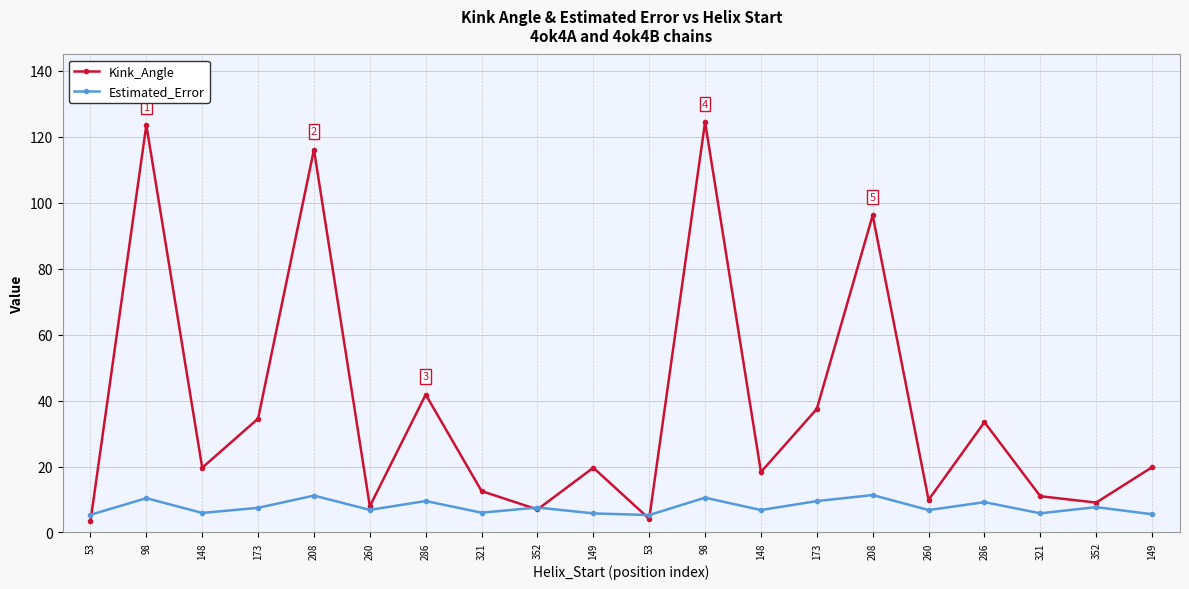

At which label is Estimated_Error closest to 8?

352